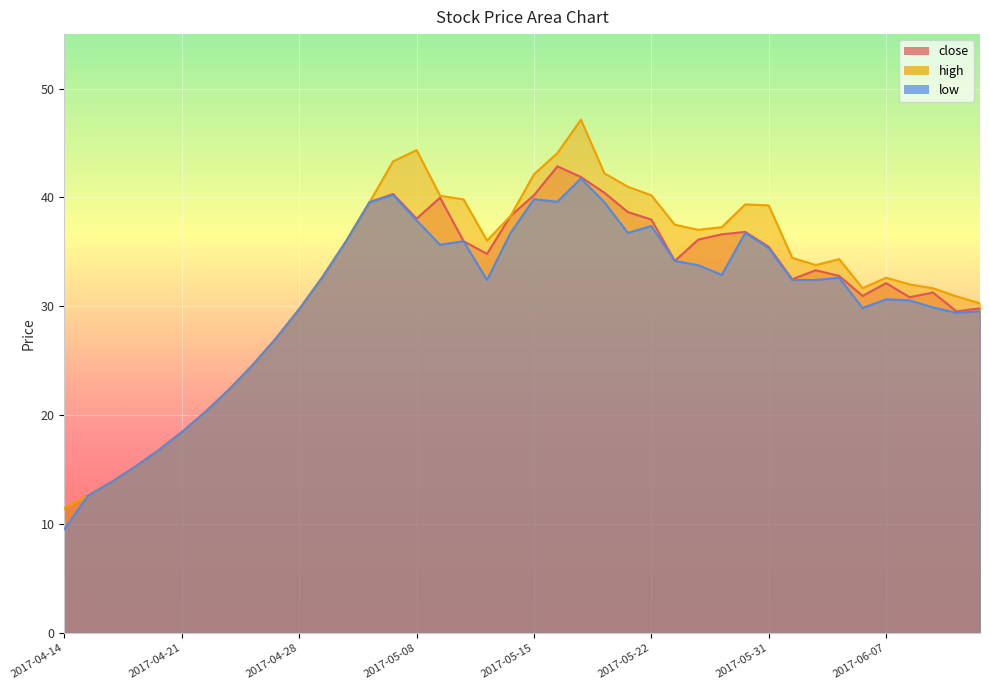

What is the maximum value for close?

42.9